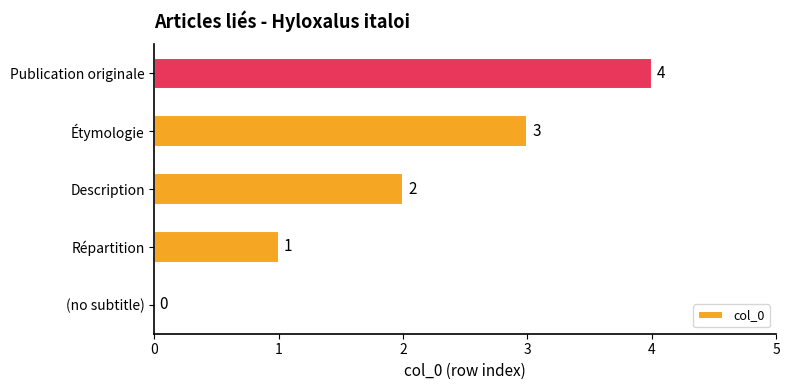

True or false: the data shows 1 at Étymologie.

False